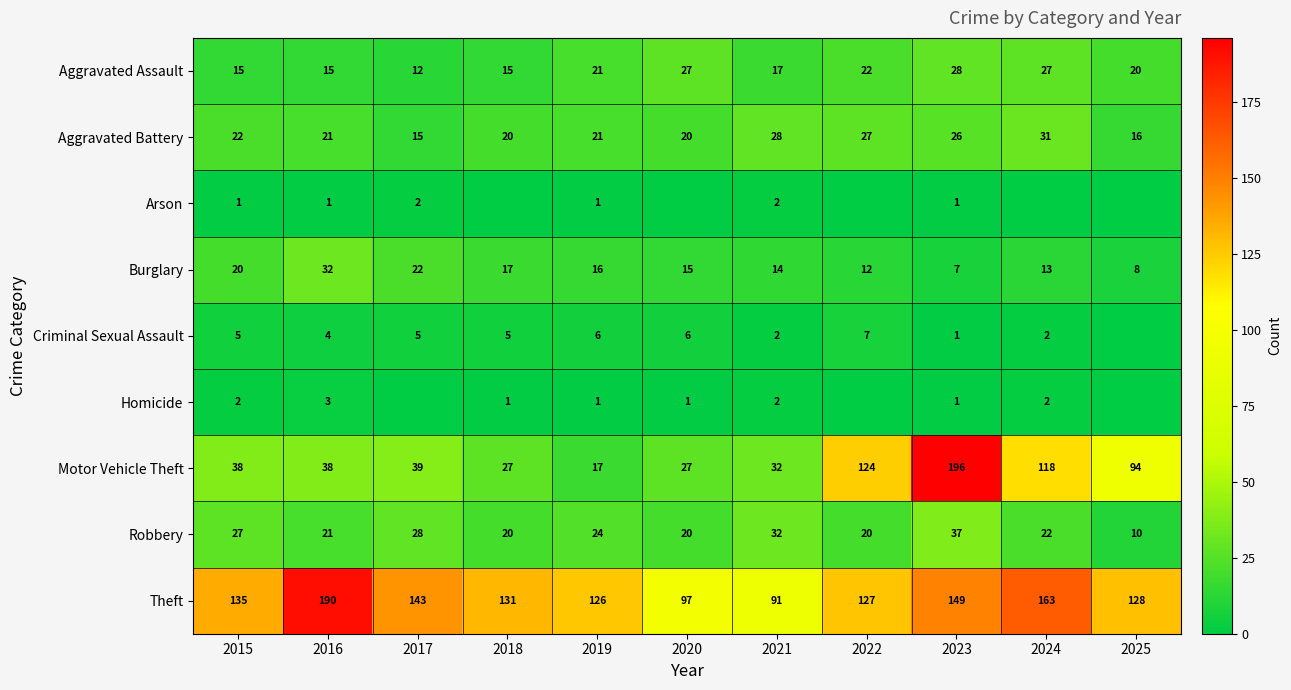

What is the spread (max minus min) of values at 2016?

189